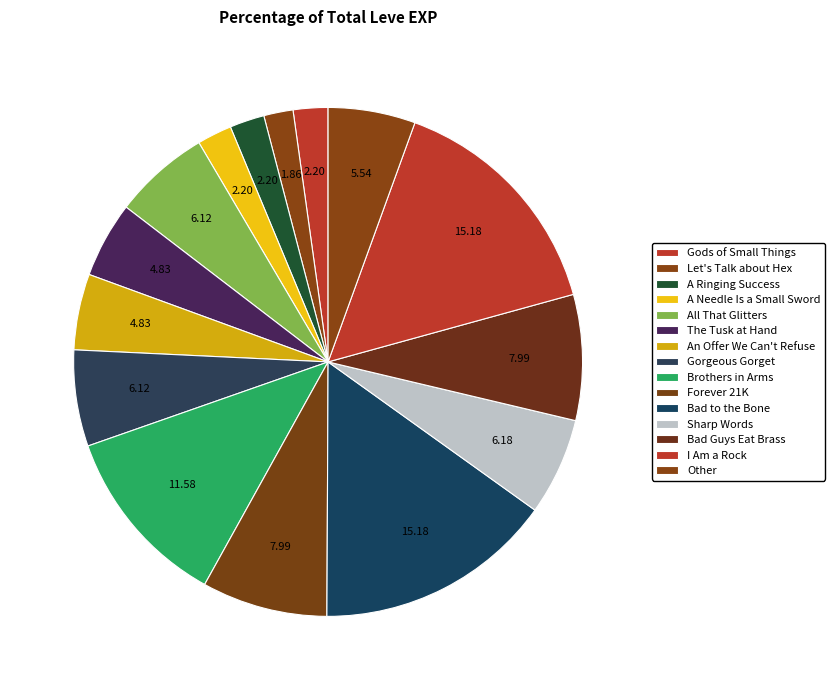

How many slices are in this pie chart?

15